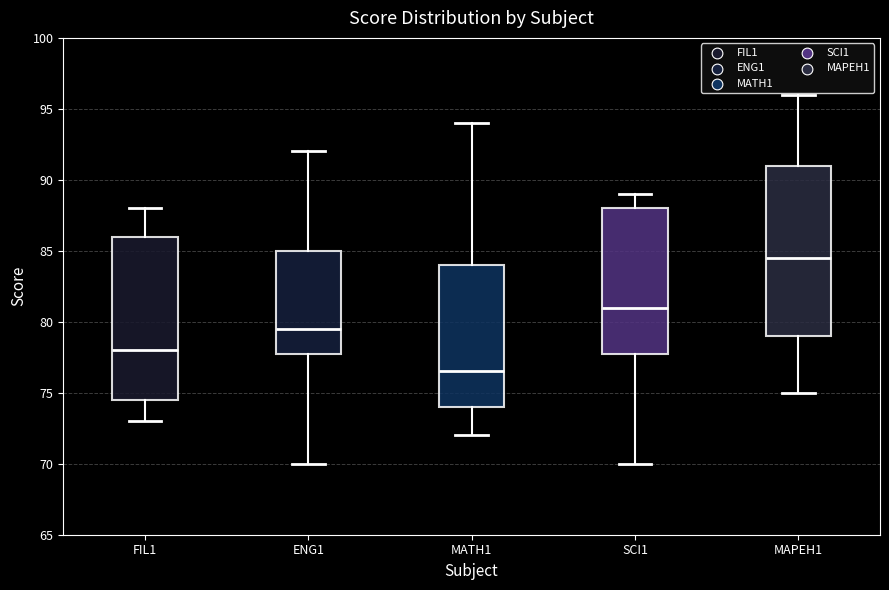

Reading left to right, transcribe this box plot: for each box, give where its median line is, the range the box spans, and where its two whiskers end, as read against the y-axis. The values are not printed on the chart, so give them approximately, as read against the axis.

FIL1: median 78.0, box 74.5 to 86.0, whiskers 73.0 to 88.0
ENG1: median 79.5, box 78.0 to 85.0, whiskers 70.0 to 92.0
MATH1: median 76.5, box 74.0 to 84.0, whiskers 72.0 to 94.0
SCI1: median 81.0, box 78.0 to 88.0, whiskers 70.0 to 89.0
MAPEH1: median 84.5, box 79.0 to 91.0, whiskers 75.0 to 96.0